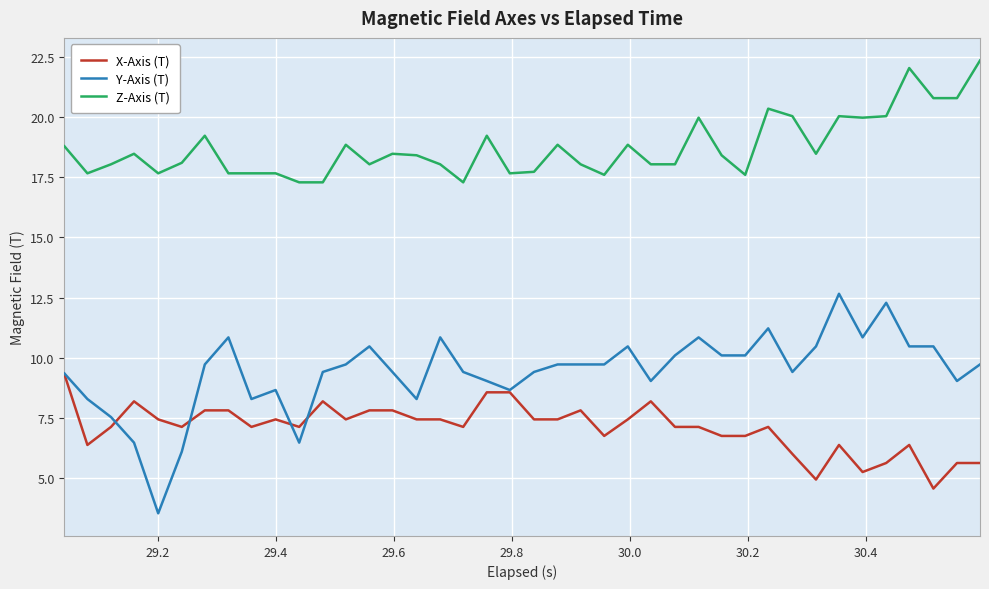

List the series in order of their overall mean, highest first.

Z-Axis (T), Y-Axis (T), X-Axis (T)